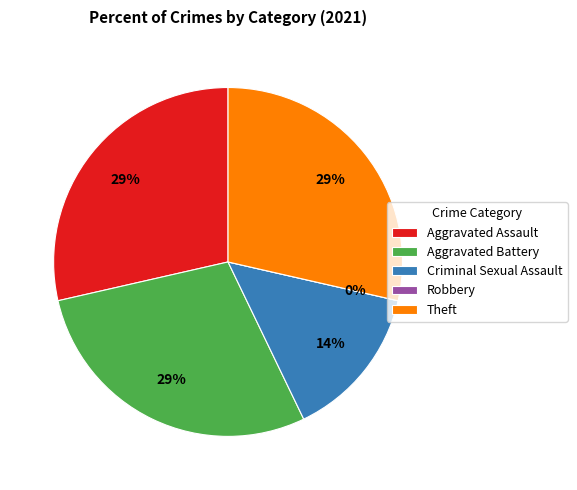

Rank the categories by value from highest to lowest.

Aggravated Assault, Aggravated Battery, Theft, Criminal Sexual Assault, Robbery